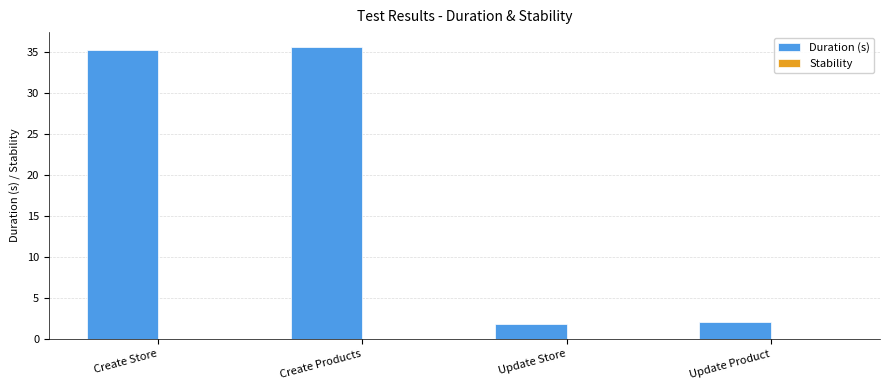

Between Create Products and Update Product, which is larger?

Create Products